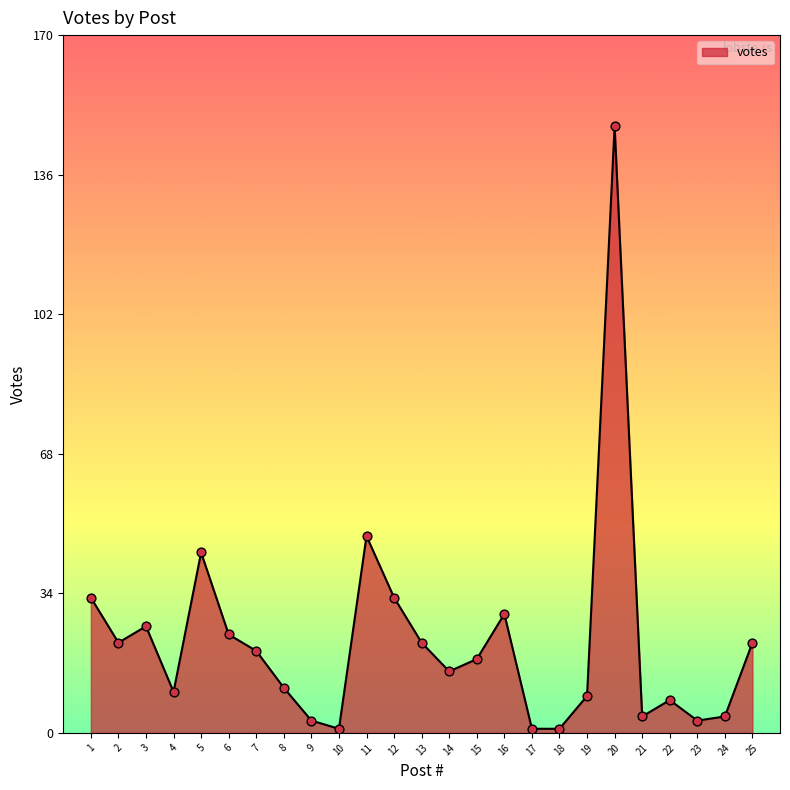

What is the change in value from 7 to 21?

-16